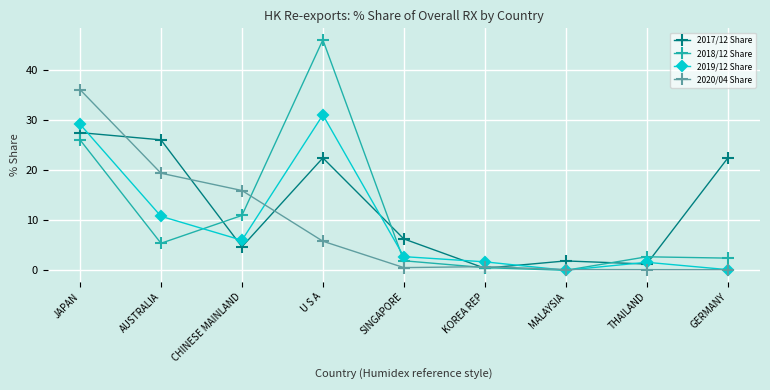

What is the minimum value for 2020/04 Share?

0.1